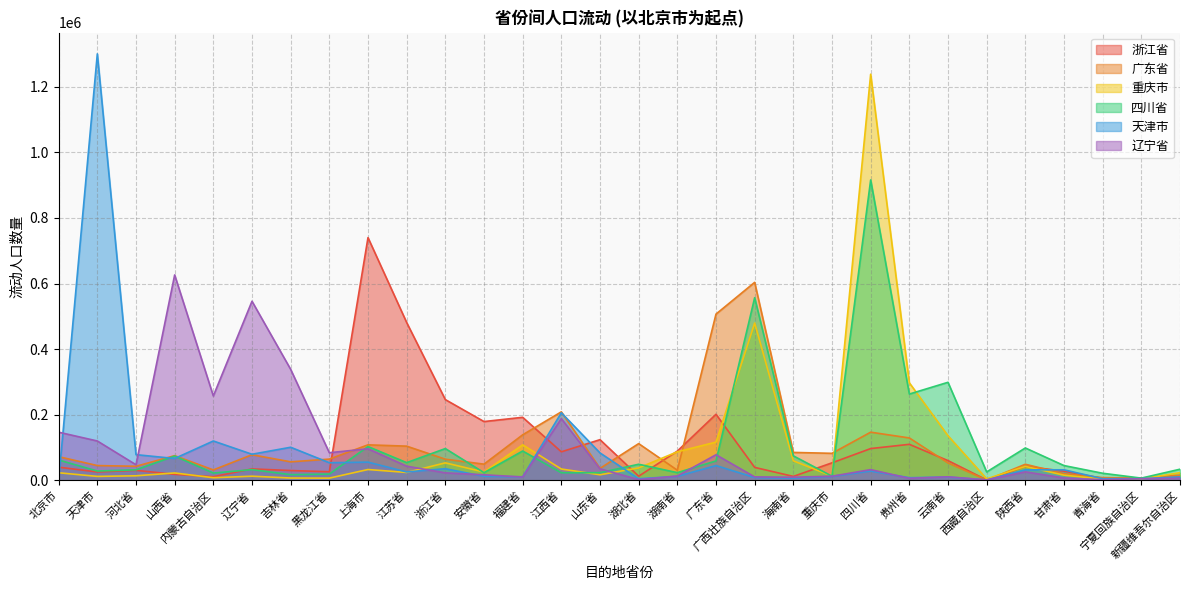

Reading left to right, transcribe all the data shown in this chart.

浙江省: 39815	25309	30247	17901	10802	34568	29630	25926	740123	481173	245988	179012	191975	86728	123765	12346	88889	201235	39198	11728	53086	96605	109568	59877	926	42284	27778	5556	7099	9568
广东省: 71914	44753	42593	75000	31481	77778	56173	64506	108025	104012	64198	49074	138580	208642	36111	111728	30556	506790	603704	84877	82099	146605	129012	52778	617	48765	20062	8025	6790	15432
重庆市: 22840	11728	13580	22222	7716	12346	6790	6481	32716	23765	53086	25000	108025	34259	16667	37654	86728	116358	479630	59259	12654	1238580	297222	135802	4321	42284	15432	3704	3704	23148
四川省: 61728	28086	31790	73765	21914	32407	16975	18827	102778	53704	96605	23148	89198	22840	23148	48765	23148	58951	556790	74383	12346	916049	262963	298765	25309	98457	44753	21296	6481	33642
天津市: 0	1300617	78086	66358	119753	79321	100617	53395	55247	25309	35185	12037	10494	205864	83333	4630	12037	44753	8333	6481	11728	28086	7716	9877	926	31790	31790	4630	4938	10185
辽宁省: 146605	119753	47222	626235	257099	545988	338272	83951	95988	42901	22531	16667	9877	187963	34877	1852	12963	77778	10185	9259	12346	32407	5864	10494	926	25617	6790	1543	4630	5864